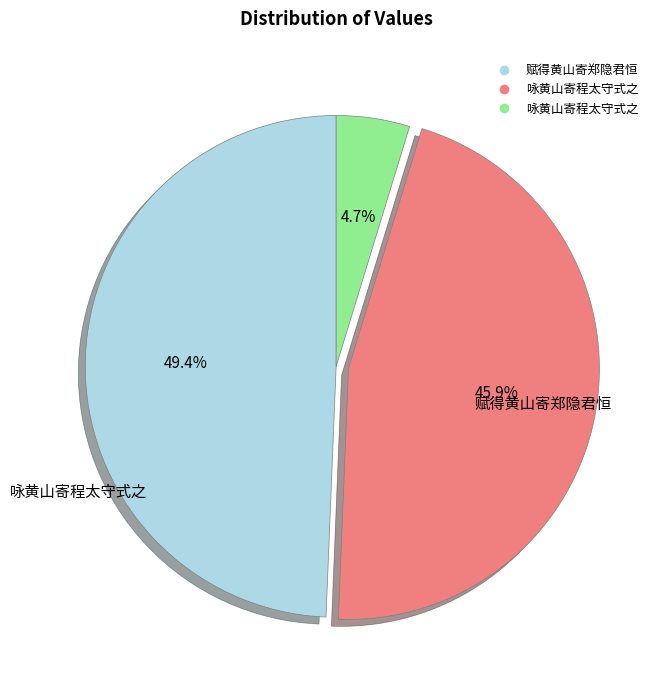

Does any single category account for the majority?

No